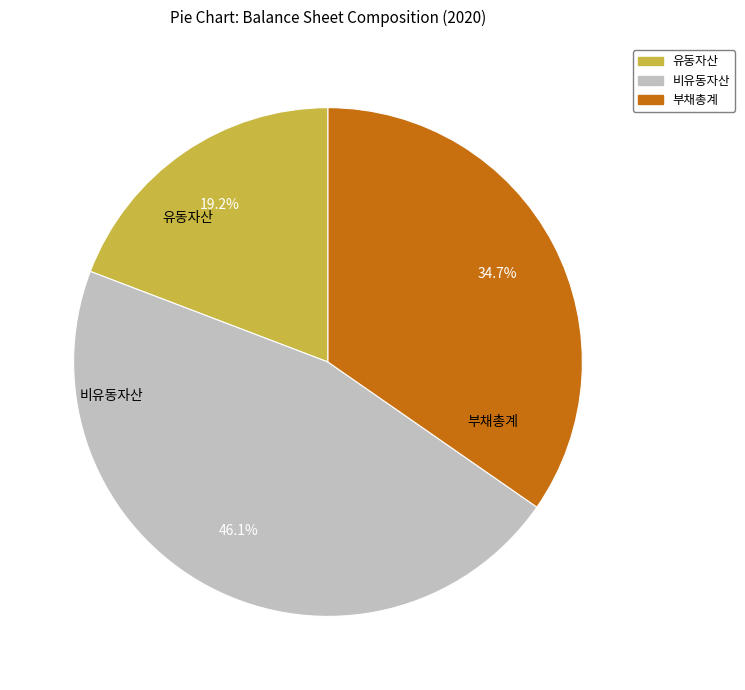

Is it true that 비유동자산 is 52% of the pie?

False